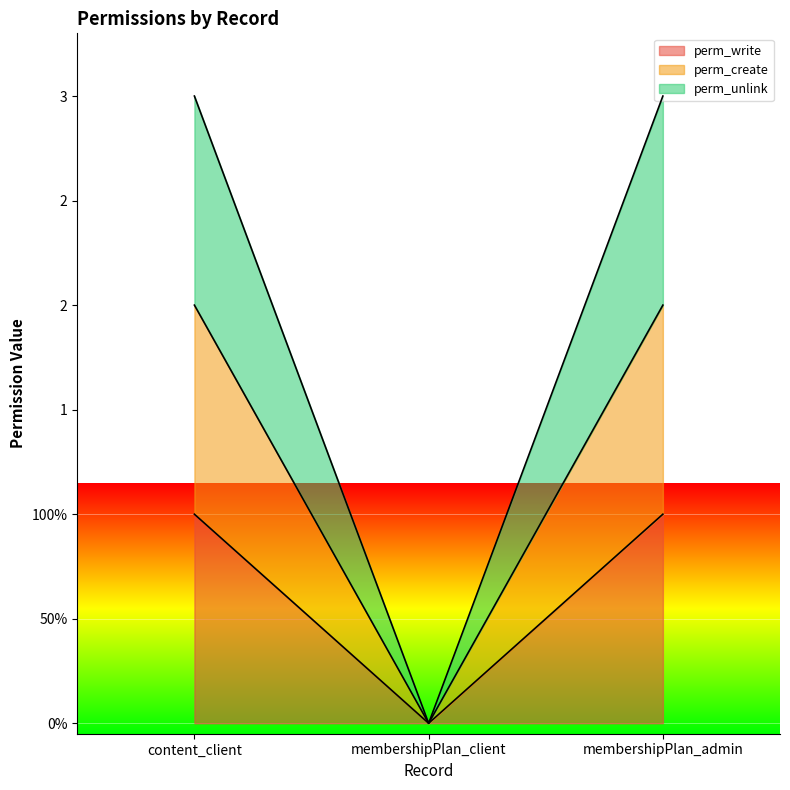

What is the label of the 1st point from the left?

content_client